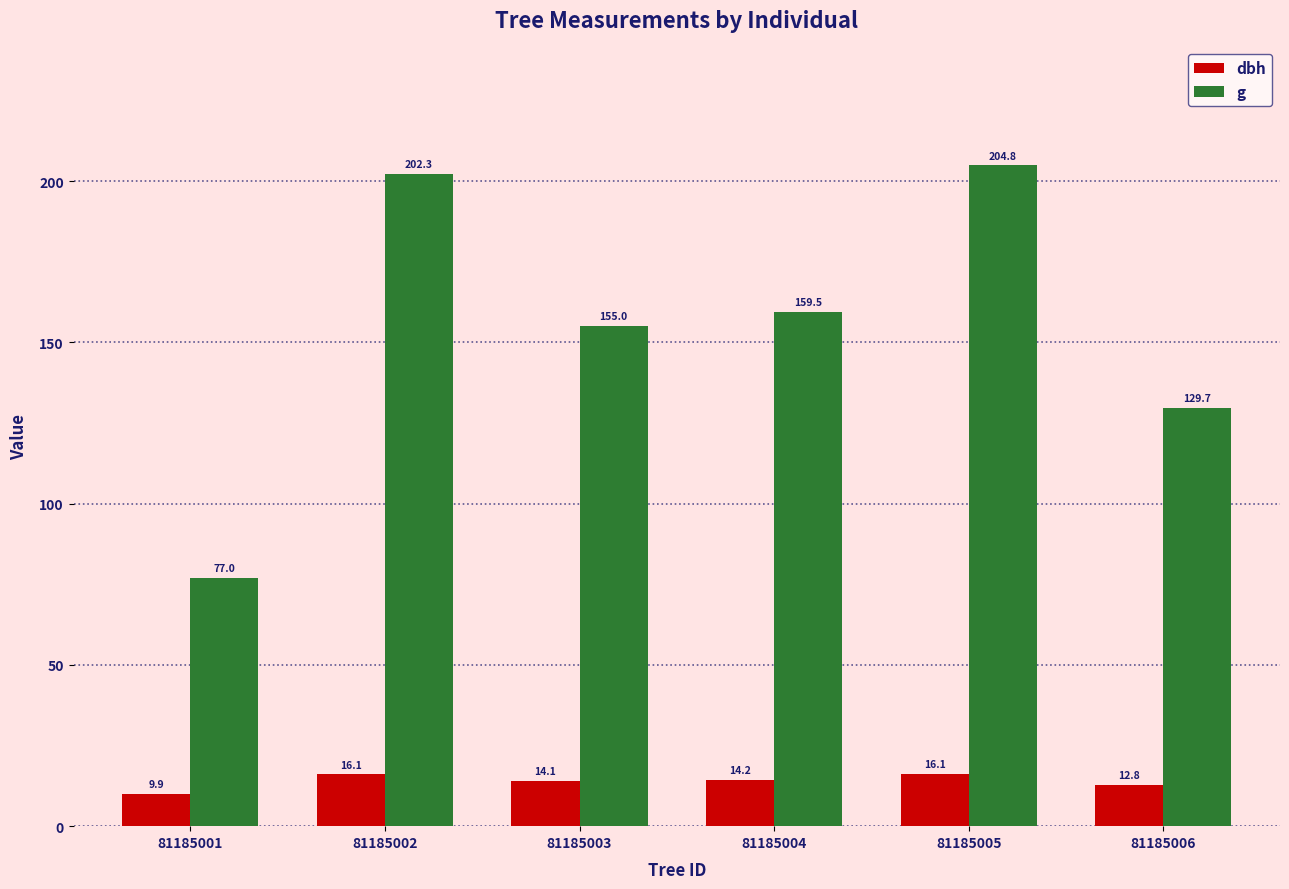

The value of dbh at 81185002 is 16.1. True or false?

True